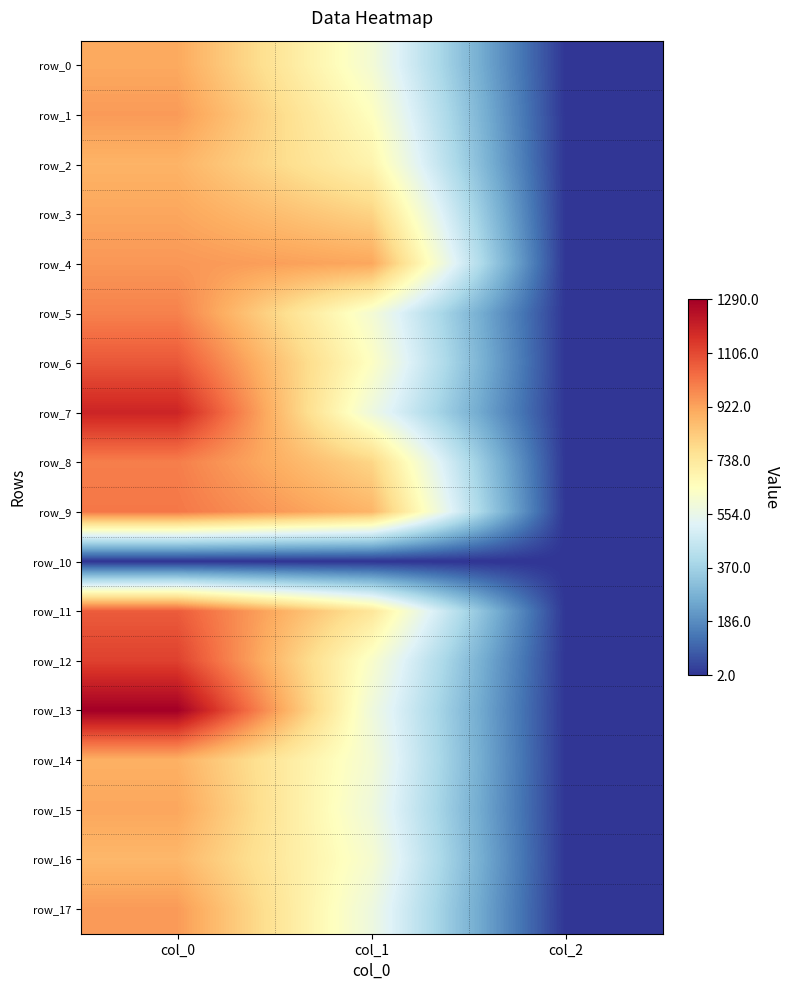

Is the value of row_15 at col_0 greater than the value of row_17 at col_1?

Yes